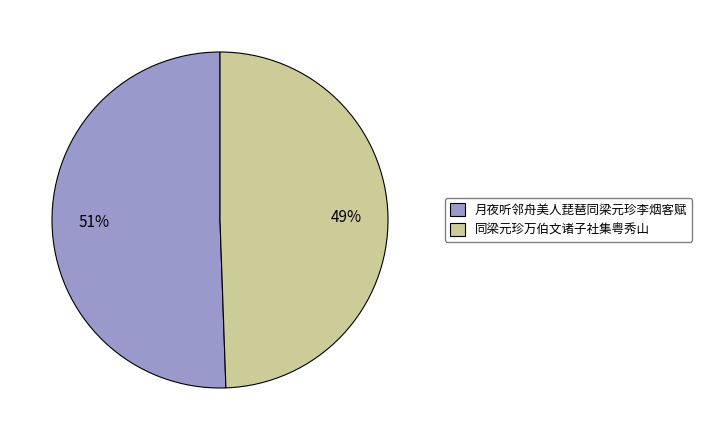

Is 月夜听邻舟美人琵琶同梁元珍李烟客赋 the majority of the pie?

Yes